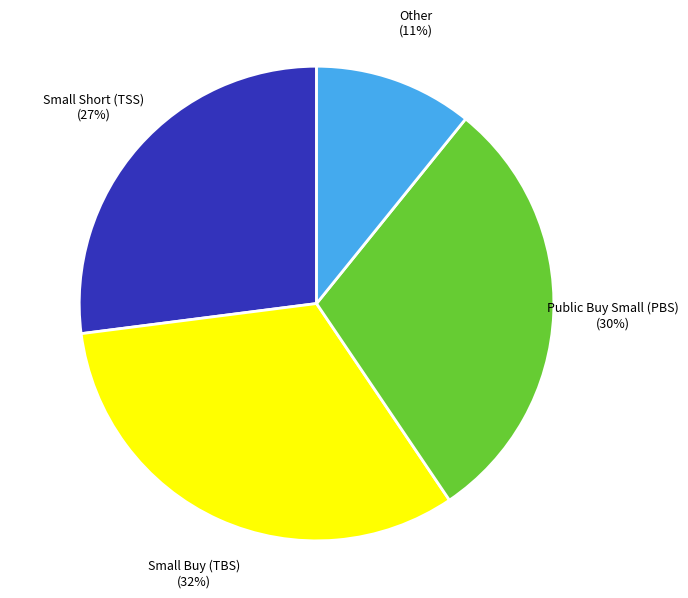

Count the number of slices in the pie.

4